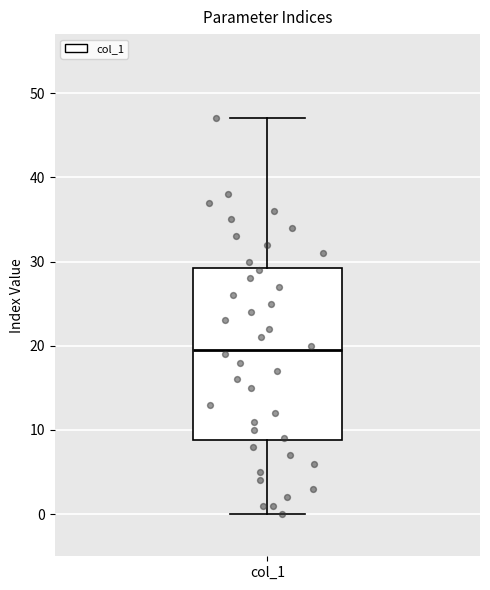

Transcribe this box plot: give where the median line is, the range the box spans, and where the two whiskers end, as read against the y-axis. The values are not printed on the chart, so give them approximately, as read against the axis.

median 20, box 9 to 29, whiskers 0 to 47